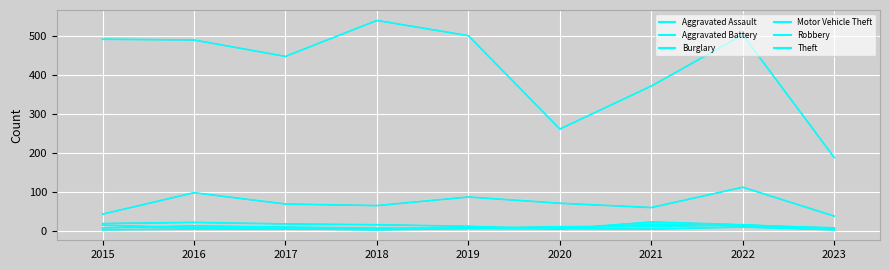

Where does the Aggravated Battery series first go above 5?

2019